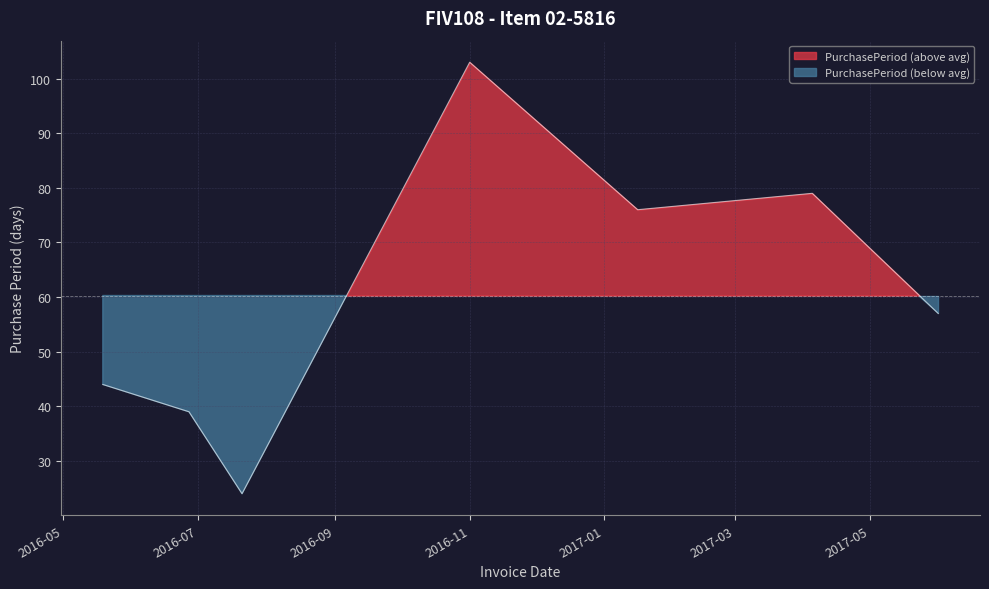

Approximately how many times larger is the value at 2017-06-01 compared to 2016-06-27?

1.5